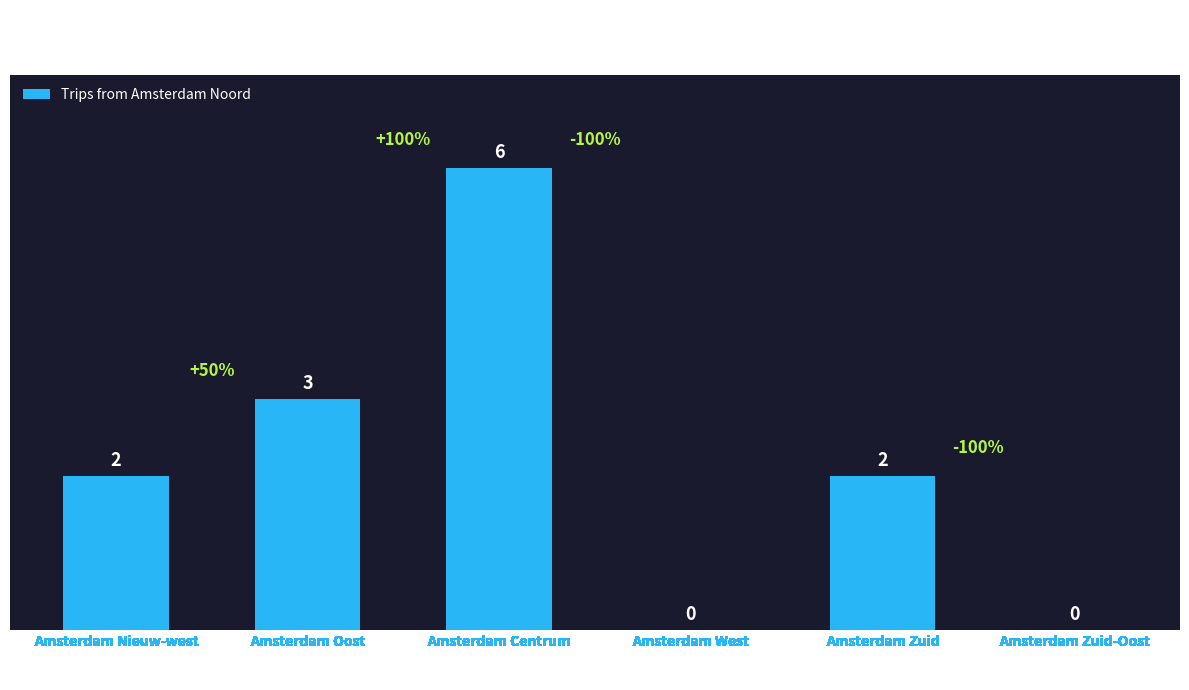

What is the greatest value displayed?

6